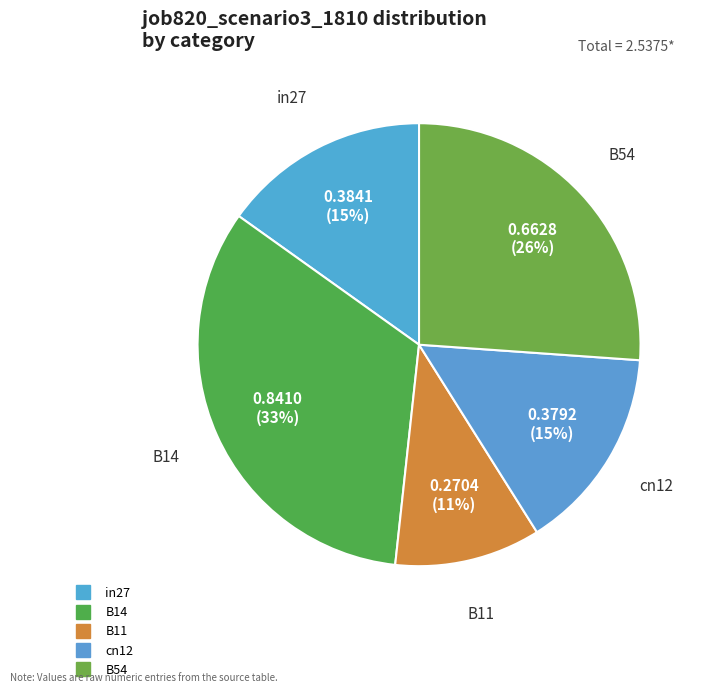

Is there any slice that represents more than half of the pie?

No